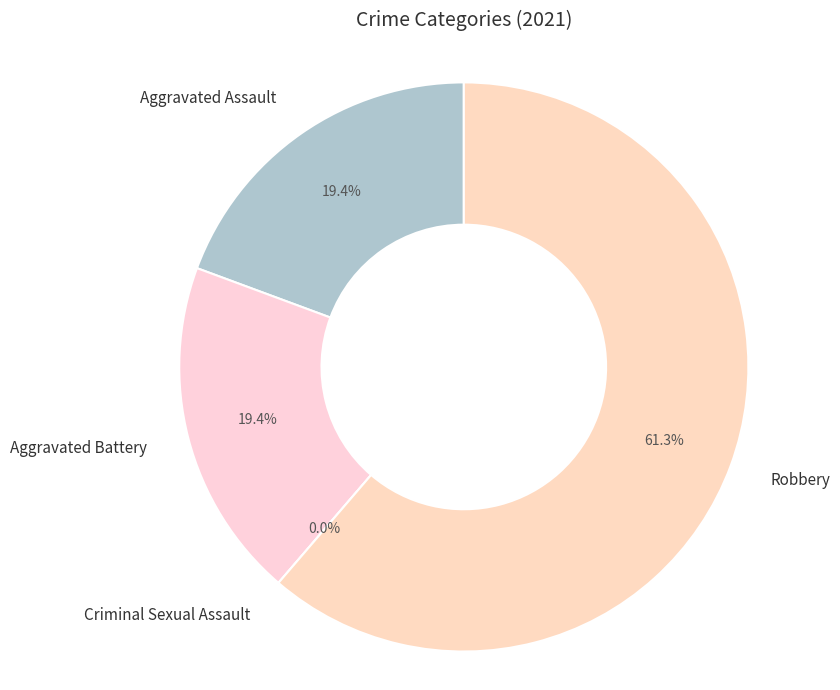

What is the largest slice in the pie chart?

Robbery